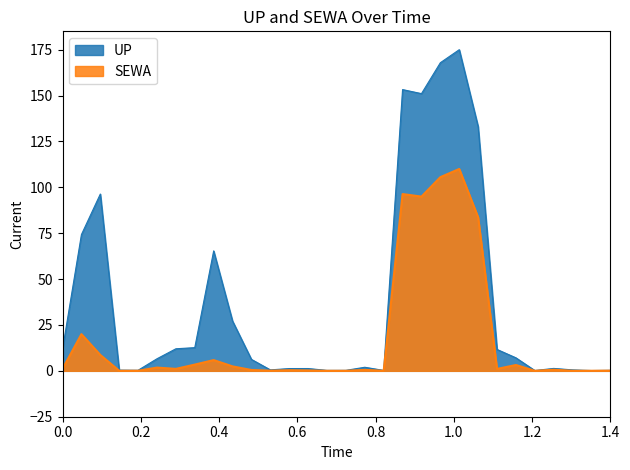

What is the difference between the second highest and second lowest values in the SEWA series?

105.5